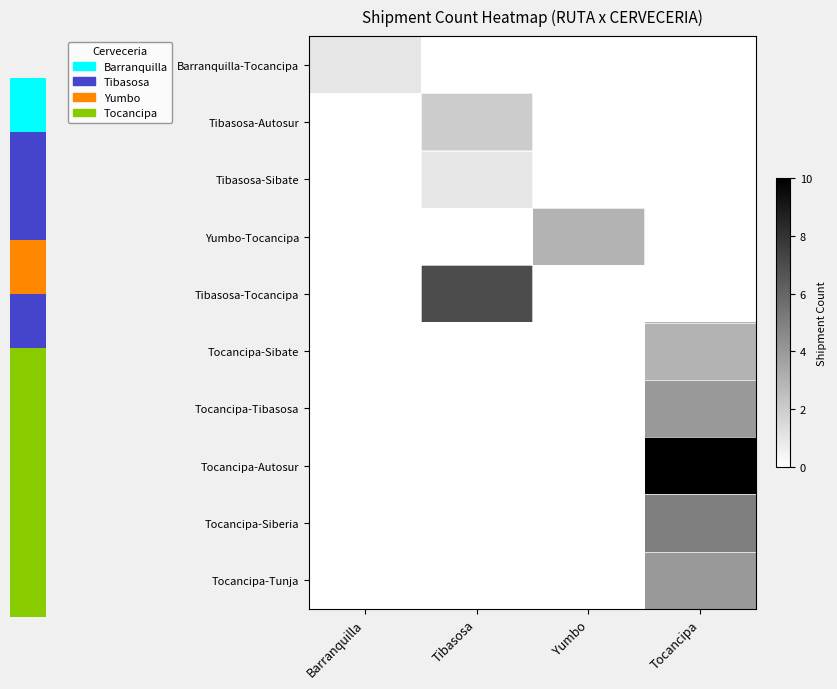

Which series has the largest range (max minus min)?

Tocancipa-Autosur